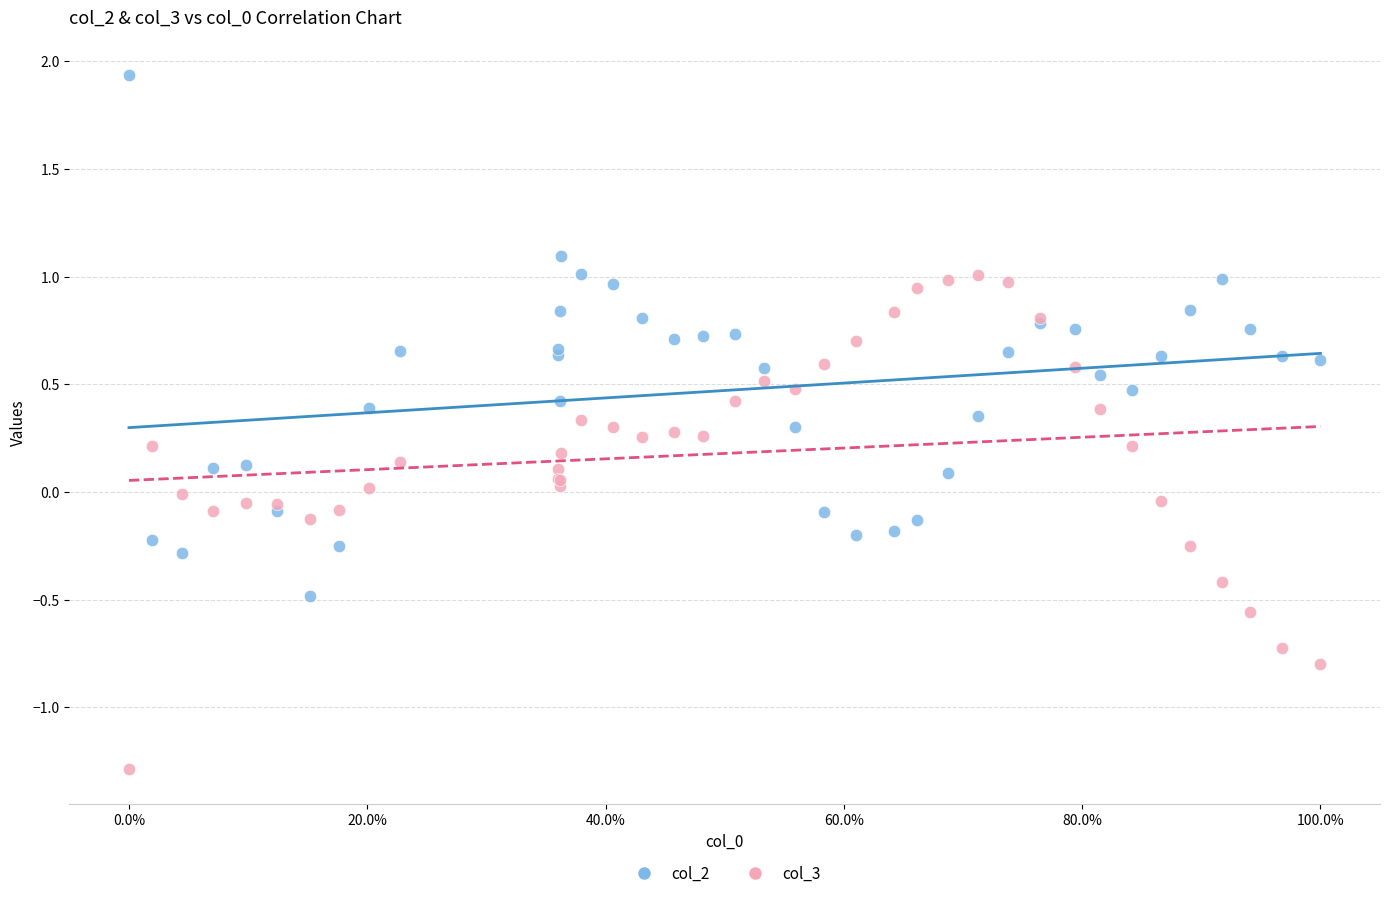

Which series reaches the minimum Y coordinate?

col_3